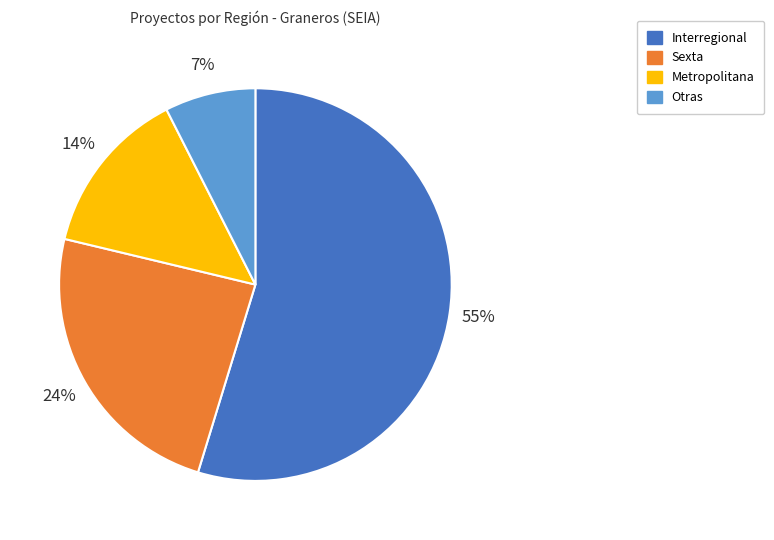

Between Interregional and Sexta, which is larger?

Interregional